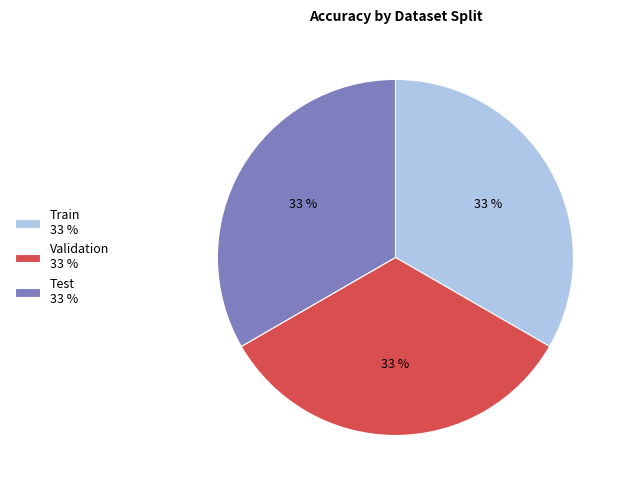

Do Test and Train together represent more than half of the pie?

Yes